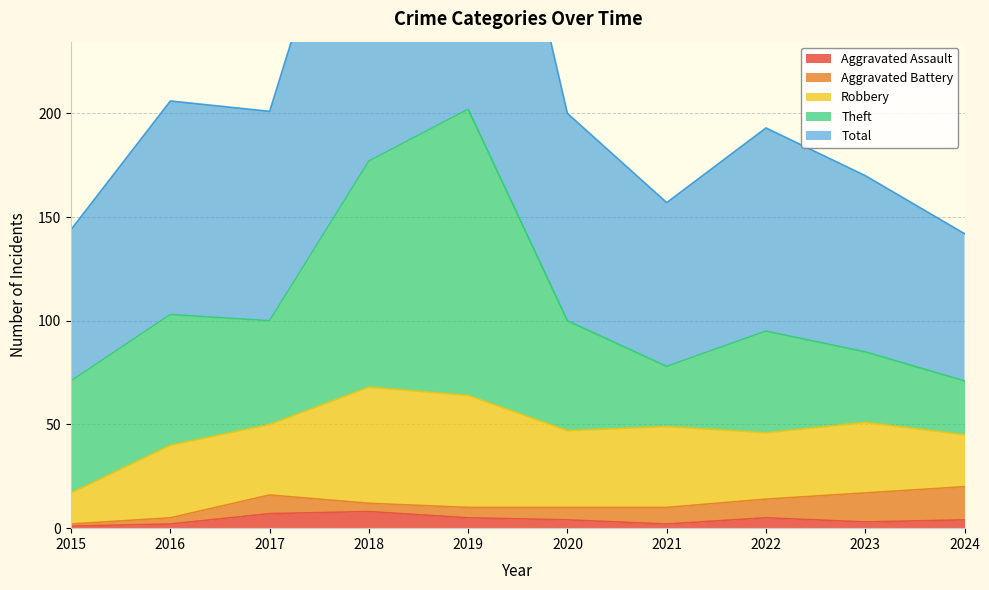

What is the average value of the Robbery series?

36